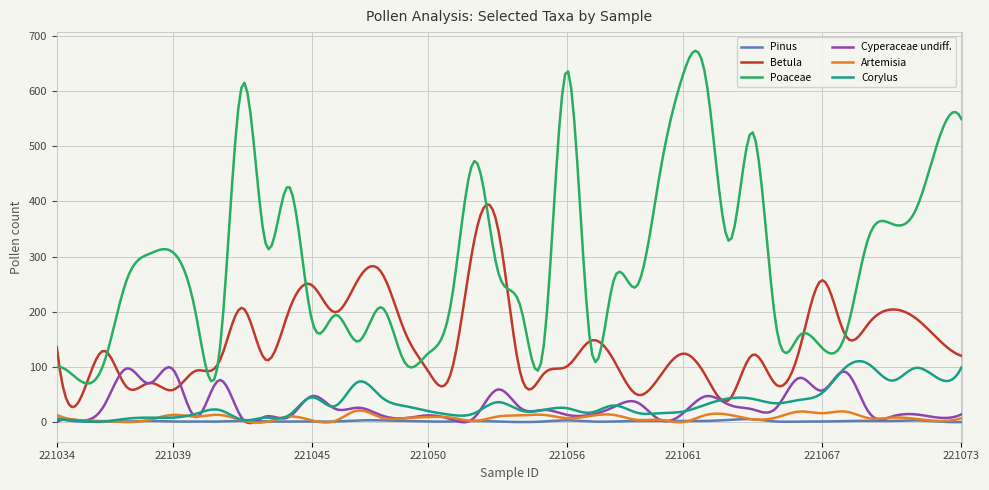

How many distinct data groups are displayed?

6